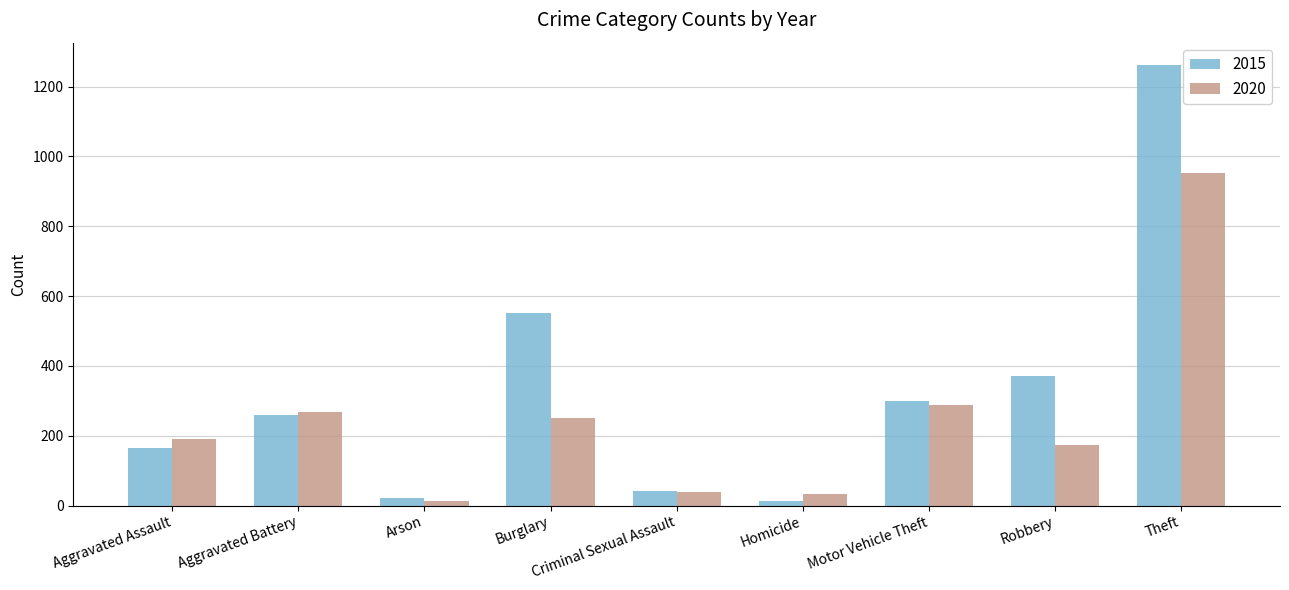

Which category has the highest value across all series?

Theft